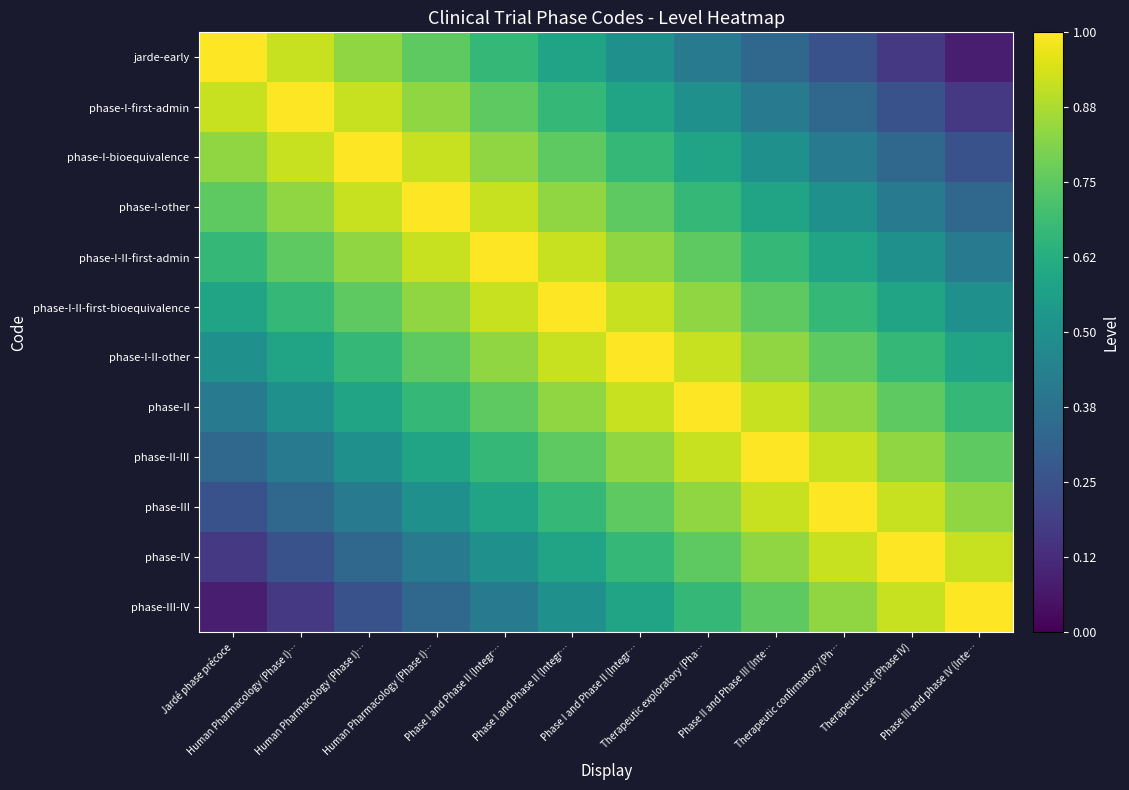

Which category has the highest value across all series?

Jardé phase précoce